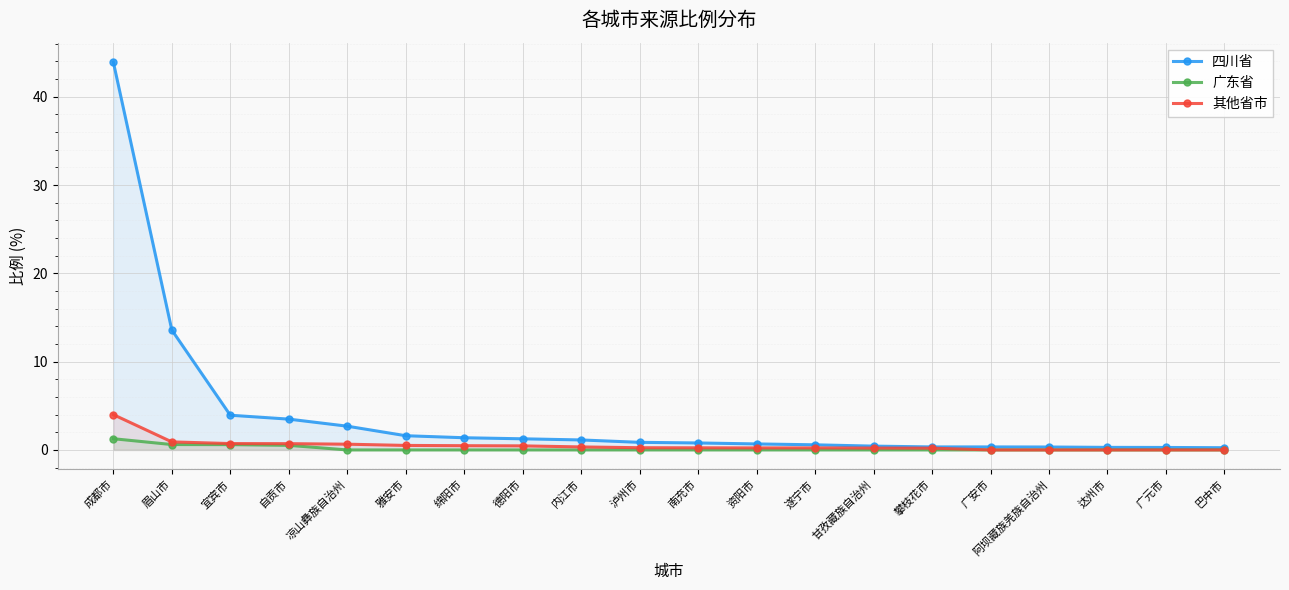

True or false: 广东省 and 四川省 cross at least once.

False